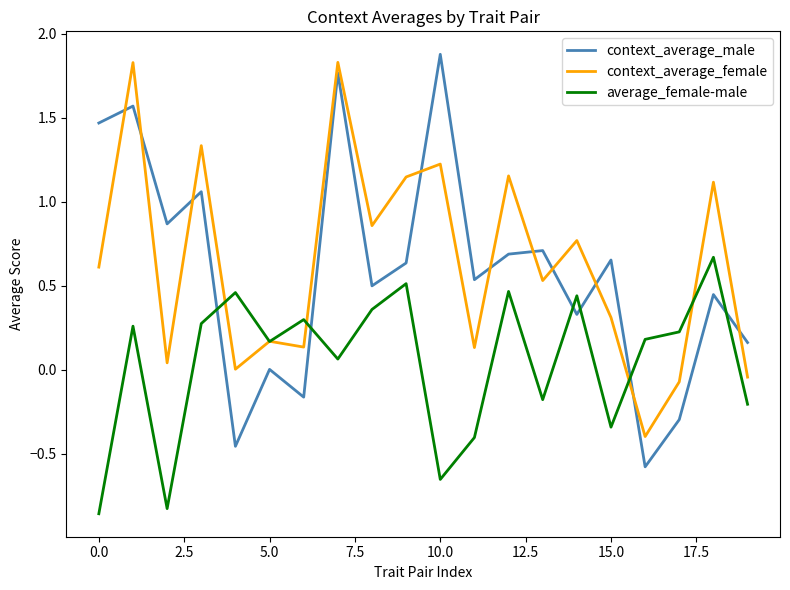

What is the lowest value of the context_average_female series?

-0.4